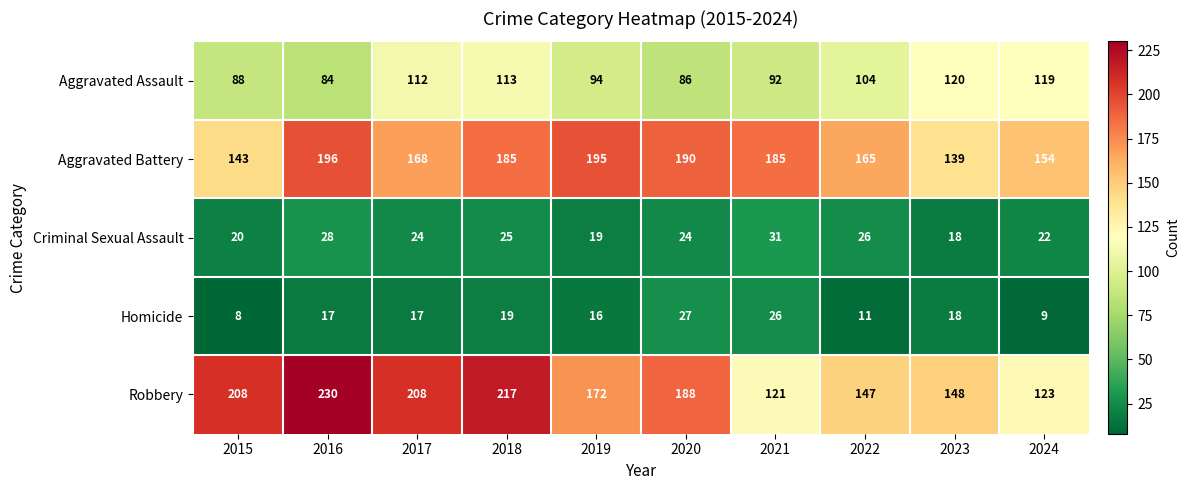

The Homicide series shows 27 at 2020. True or false?

True